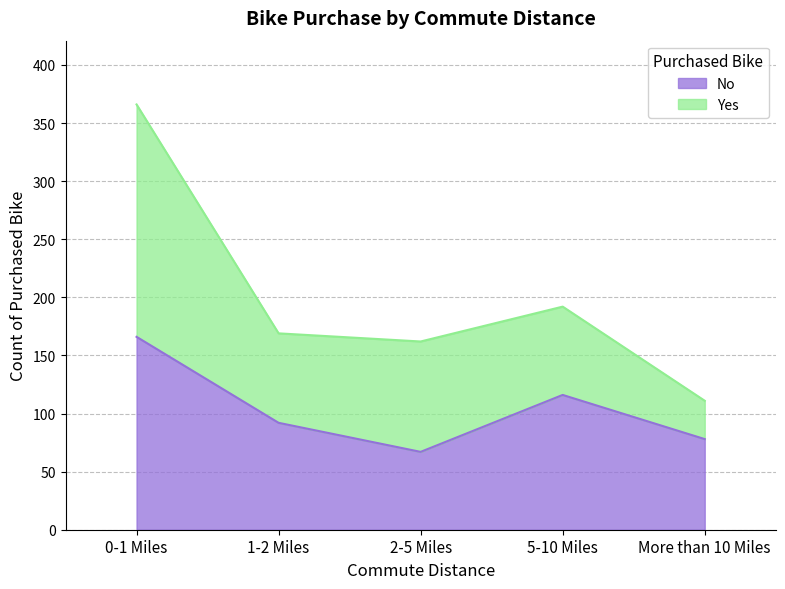

How many lines are shown in the chart?

2